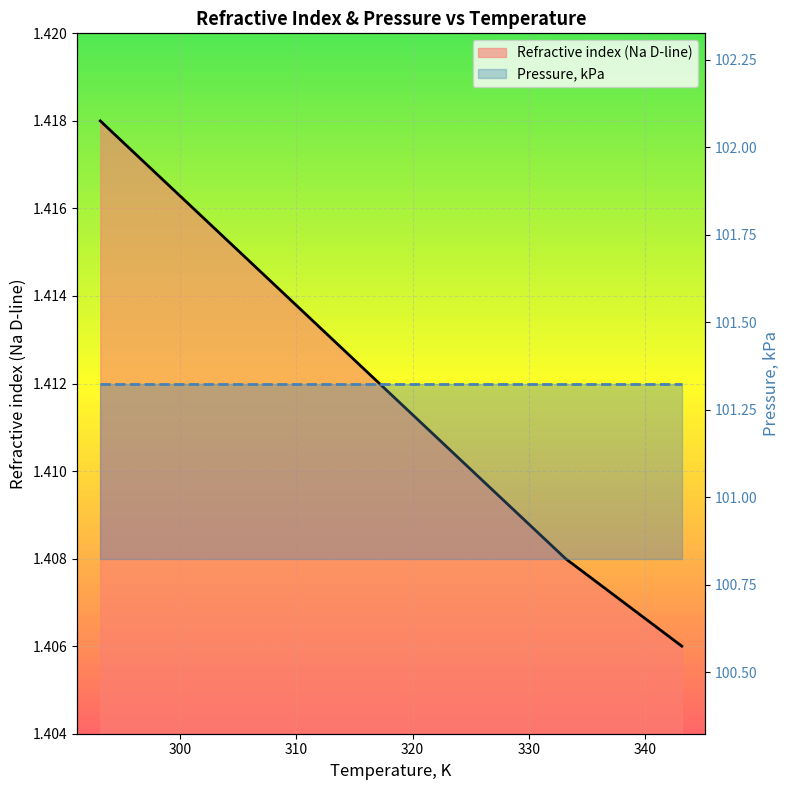

What is the approximate value of Refractive index (Na D-line) at 340?

1.4